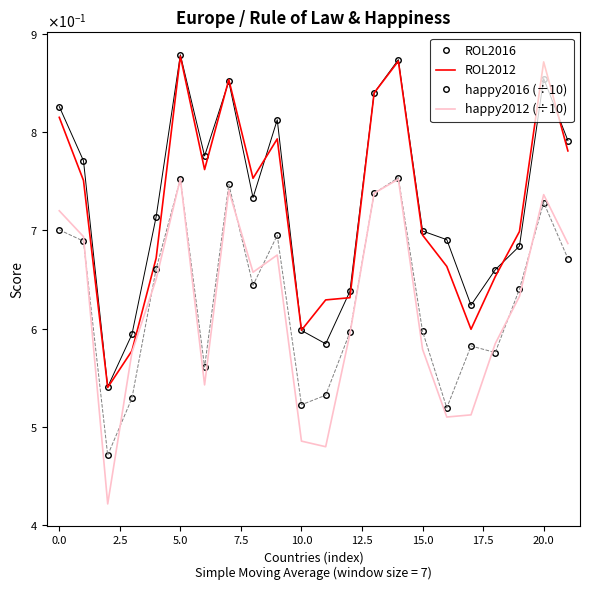

What is the value of the ROL2012 point at the 7th from the left?

0.8